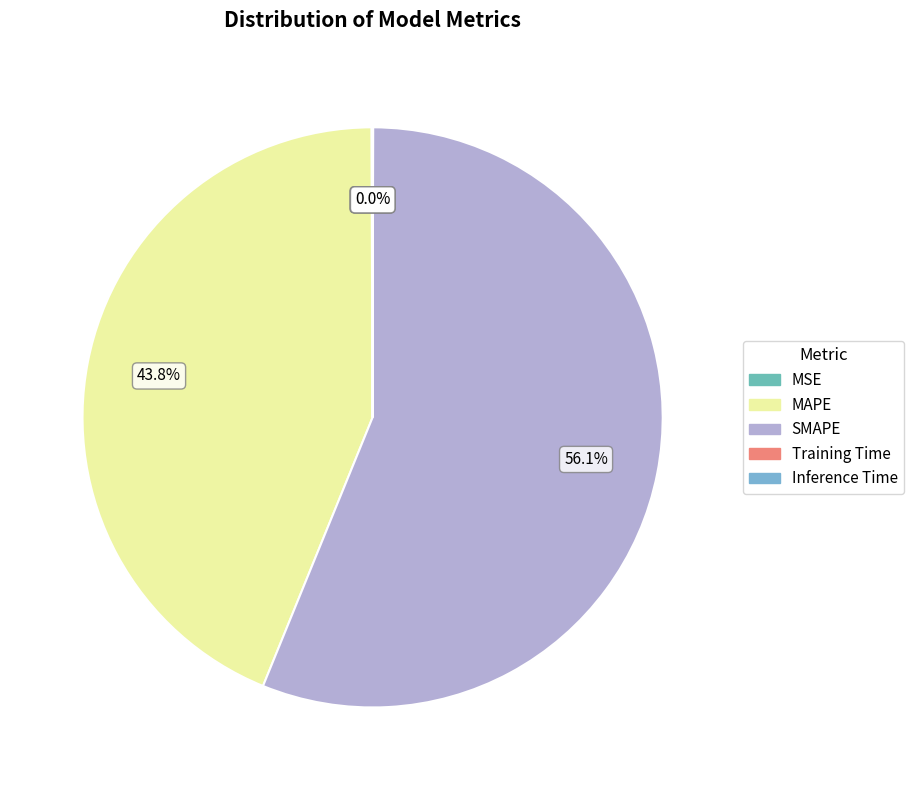

Rank the categories by value from lowest to highest.

Training Time, Inference Time, MSE, MAPE, SMAPE